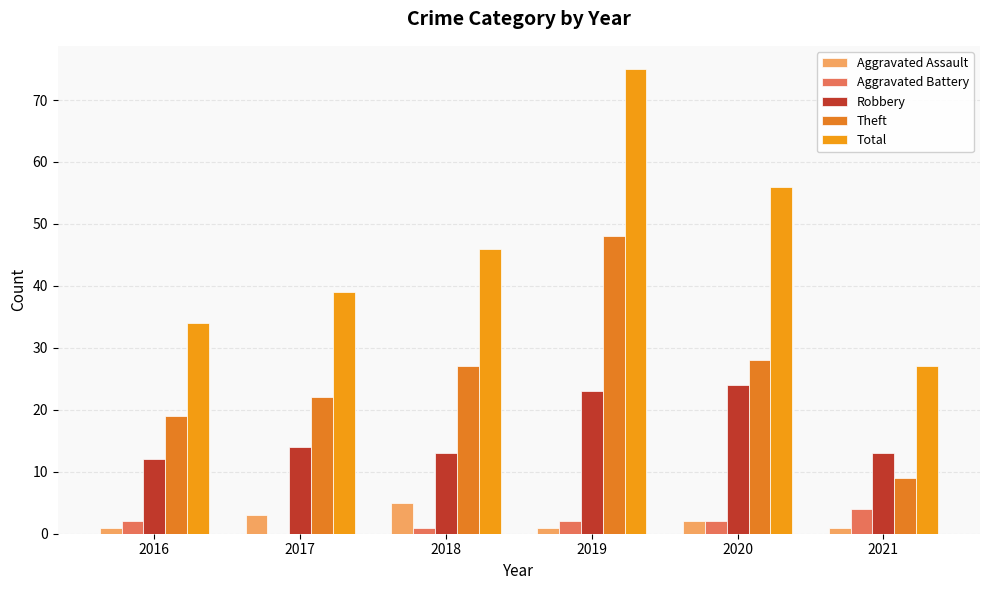

At which label does Total reach its minimum?

2021